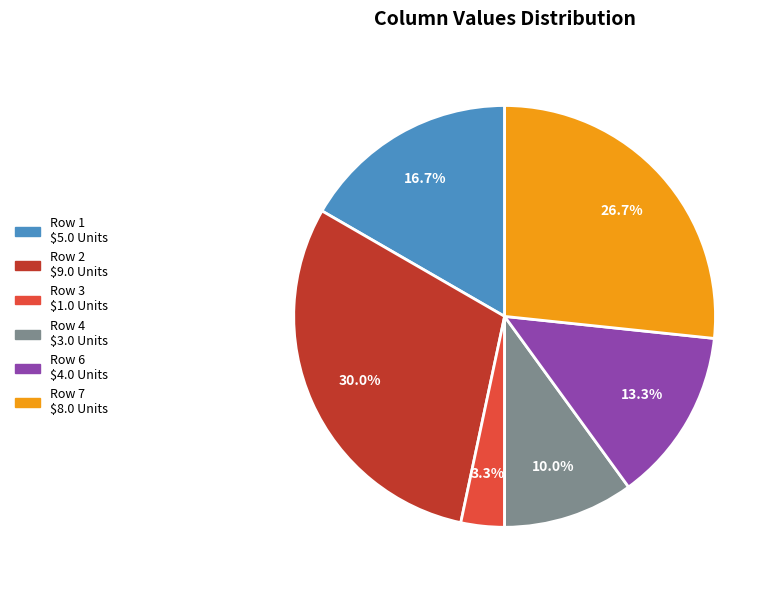

Is there any slice that represents more than half of the pie?

No